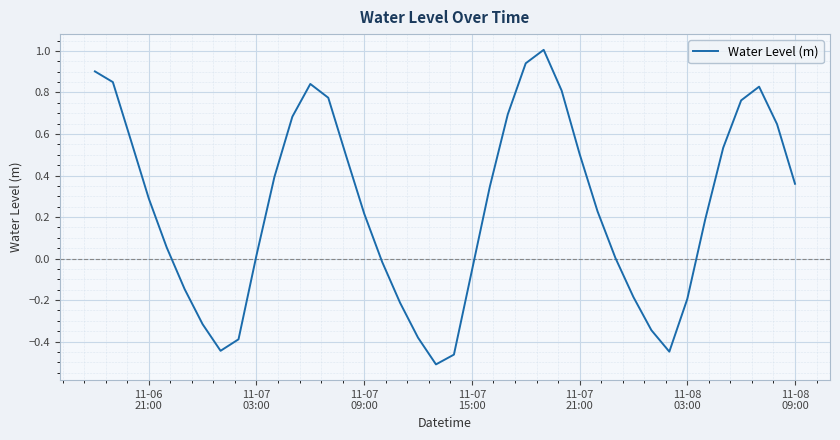

What is the greatest value displayed?

1.0